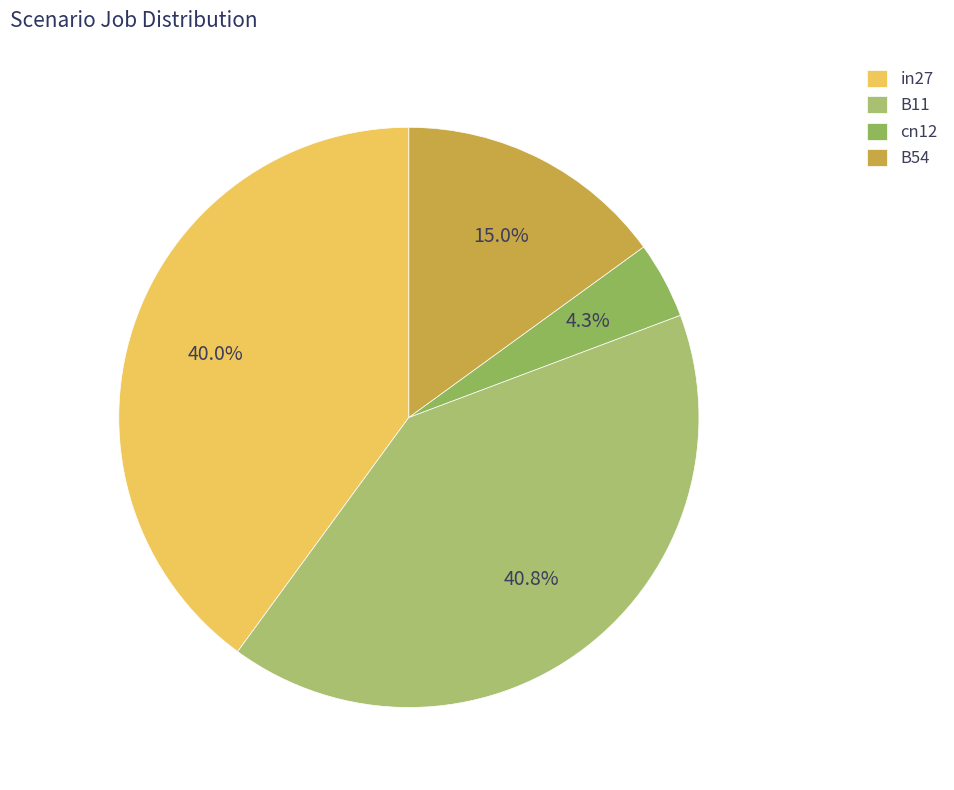

What percentage is the B11 slice, to the nearest percent?

41%